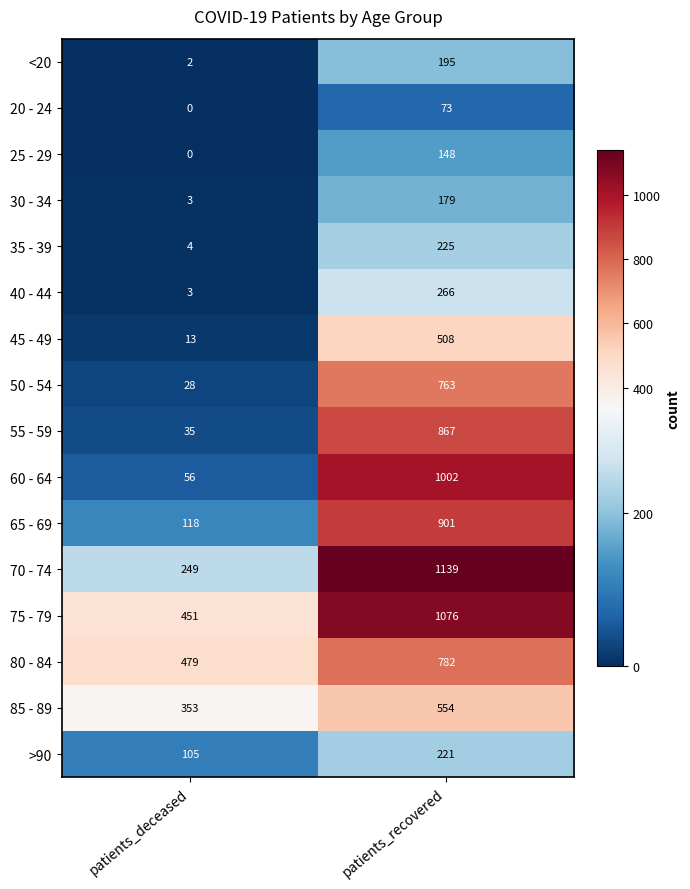

Where is 75 - 79 nearest to the value 763?

patients_deceased